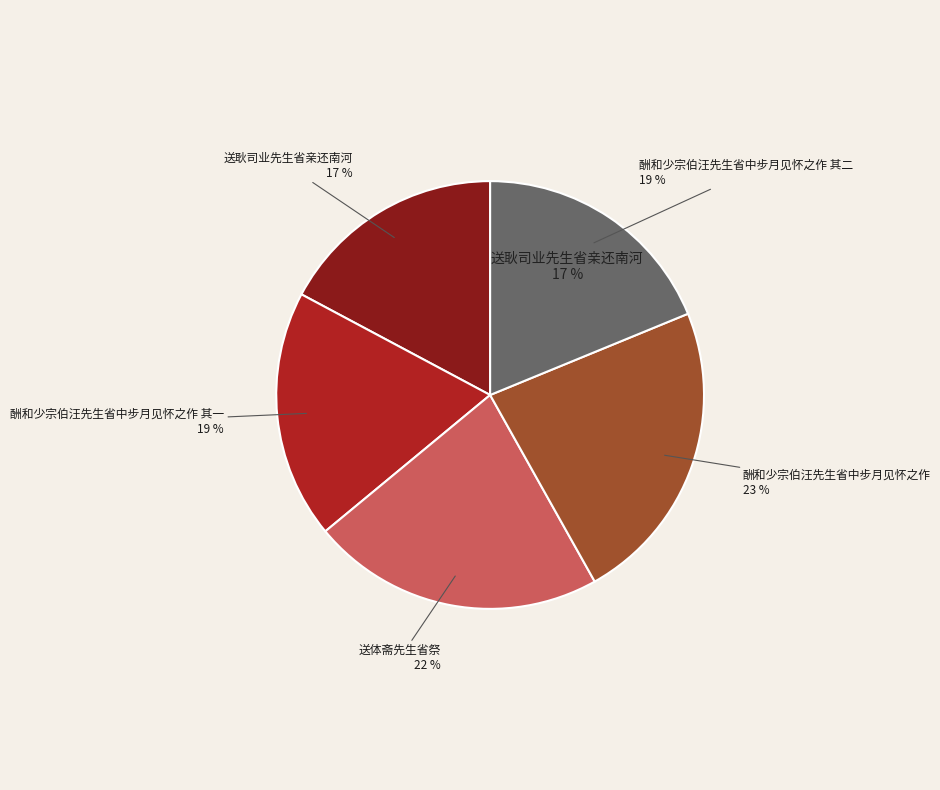

Is there any slice that represents more than half of the pie?

No